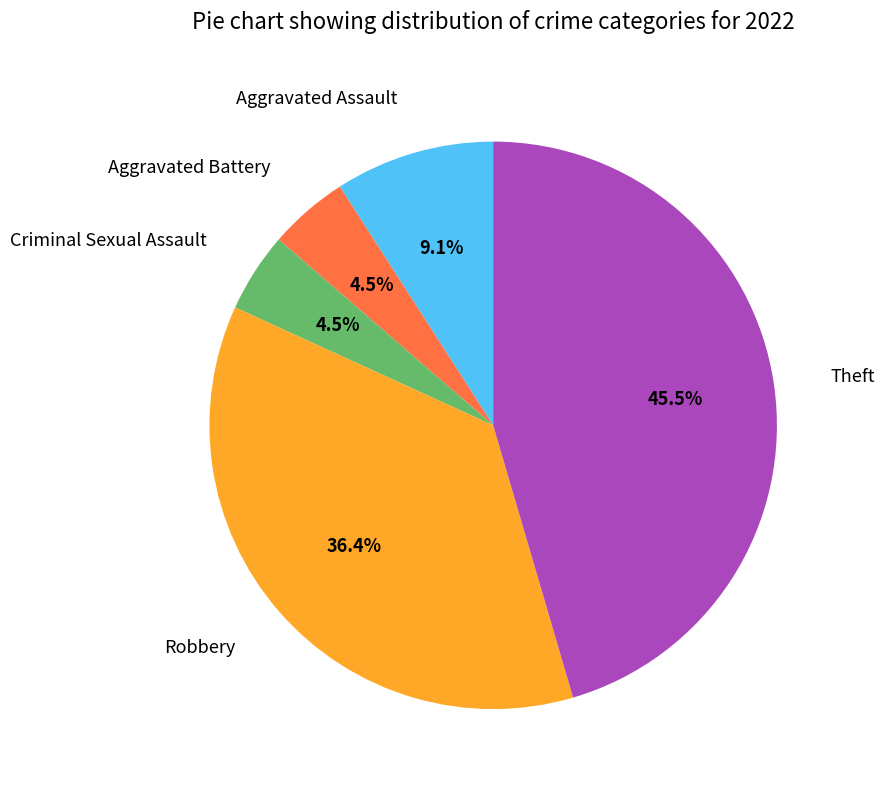

Approximately how many times larger is the value at Aggravated Assault compared to Criminal Sexual Assault?

2.0